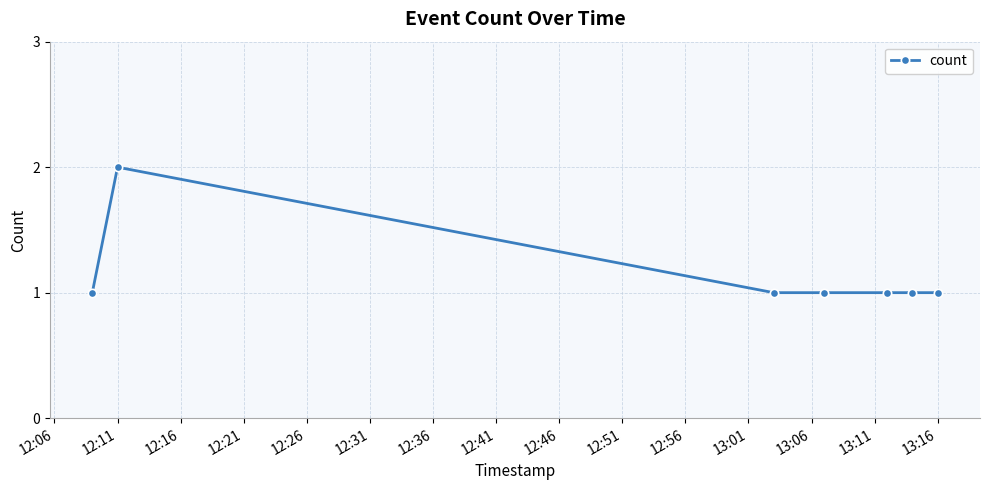

Reading left to right, extract all data points from this chart.

1	2	1	1	1	1	1